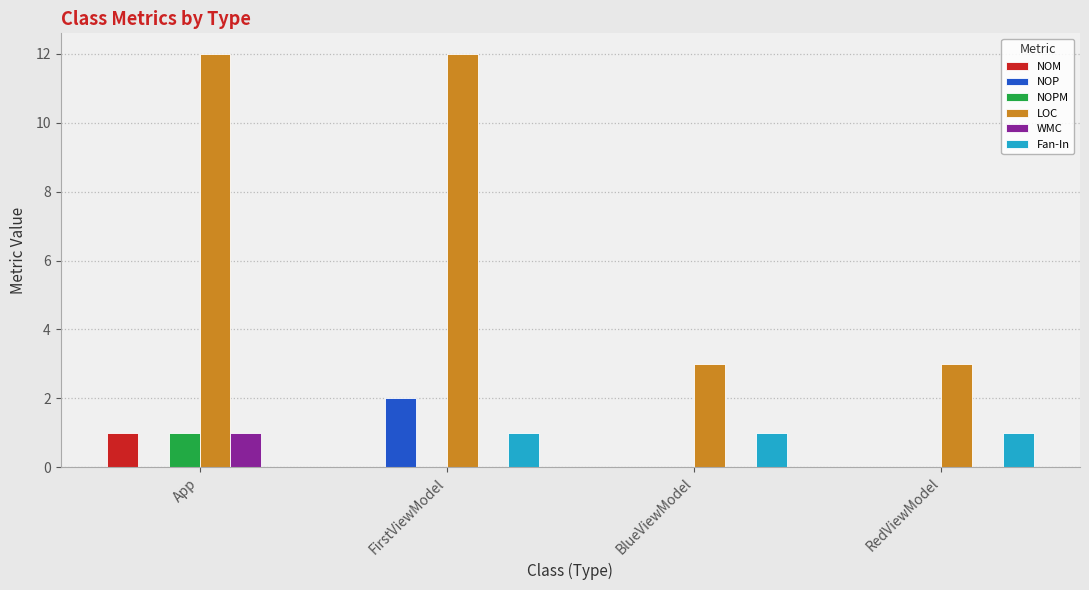

What is the total value across all series at BlueViewModel?

4